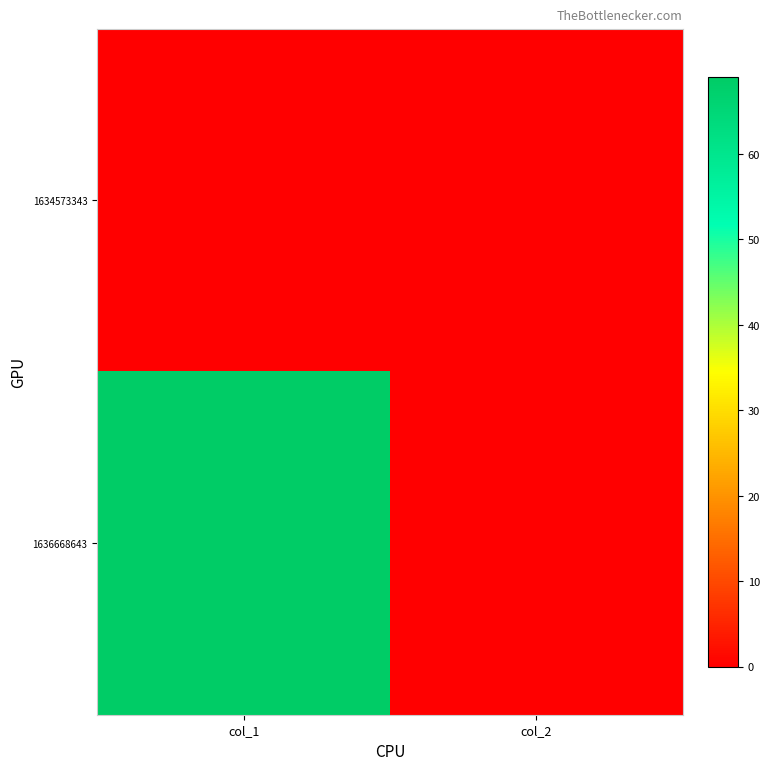

Which series has the largest total across all categories?

1636668643